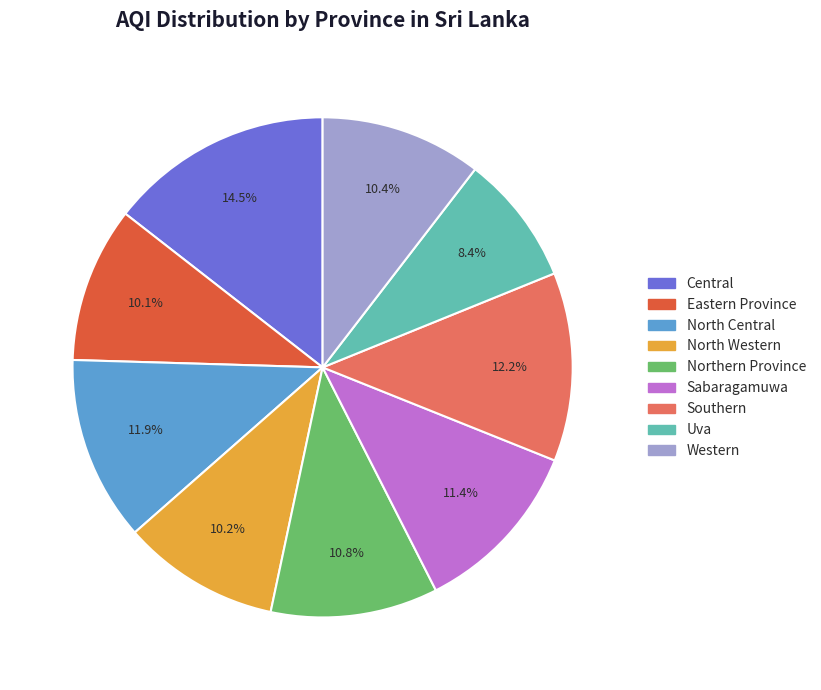

How many segments does this pie chart have?

9